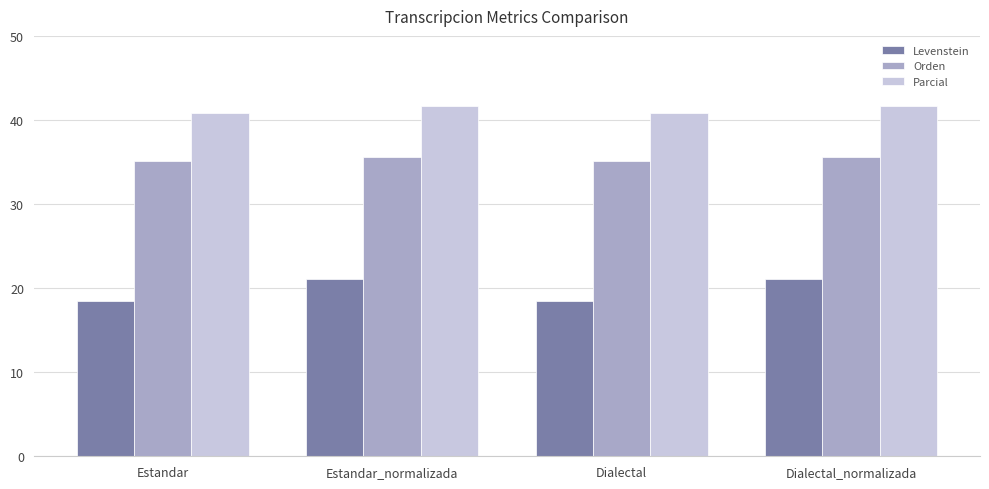

Is it true that Levenstein equals 18.4 at Dialectal?

True